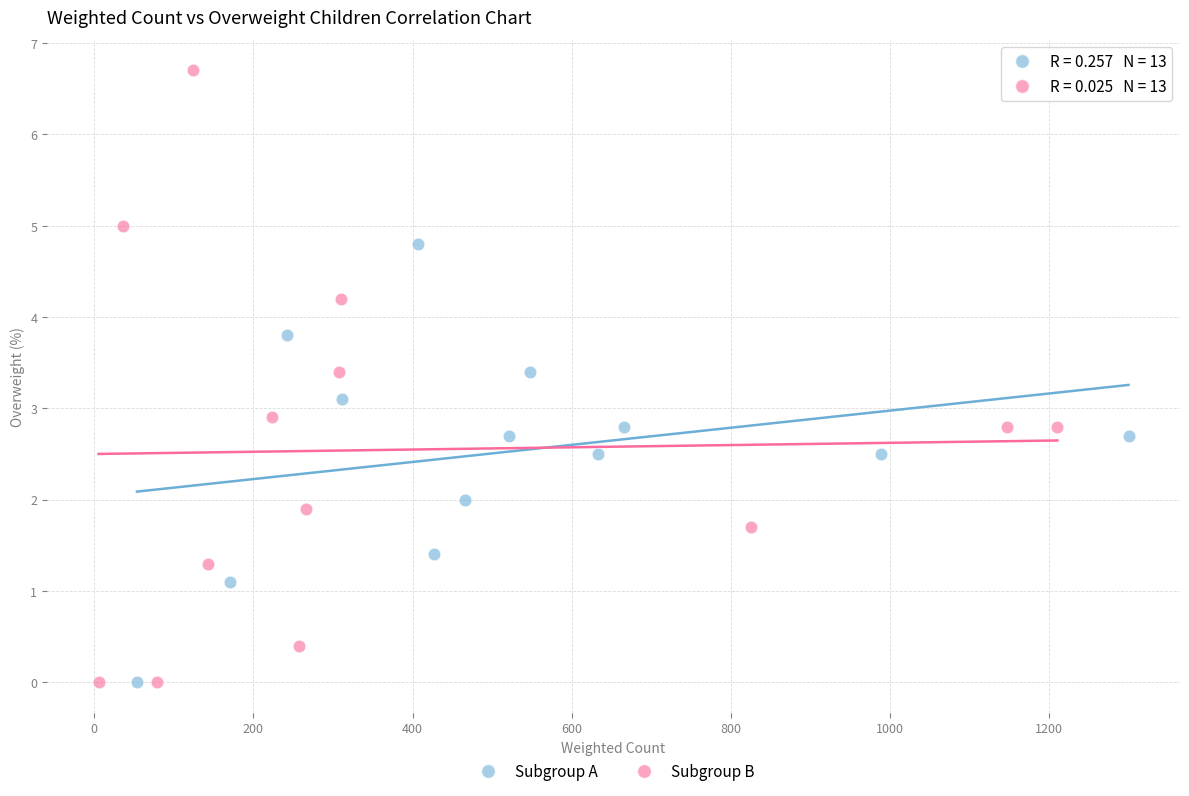

Which series has the widest spread of Y values?

Subgroup B